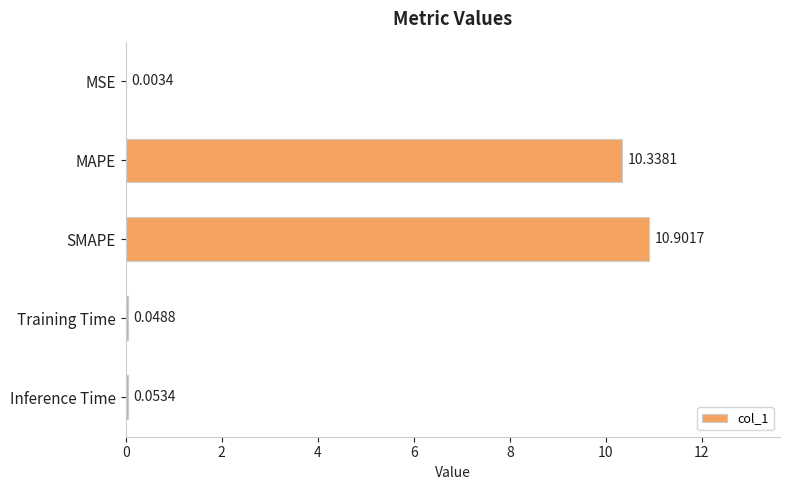

Which has a higher value, Inference Time or MSE?

Inference Time